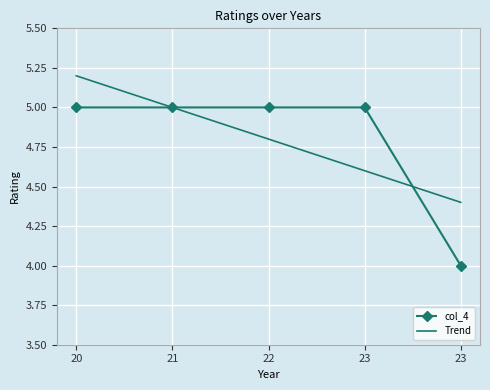

True or false: col_4 and Trend intersect in this chart.

True